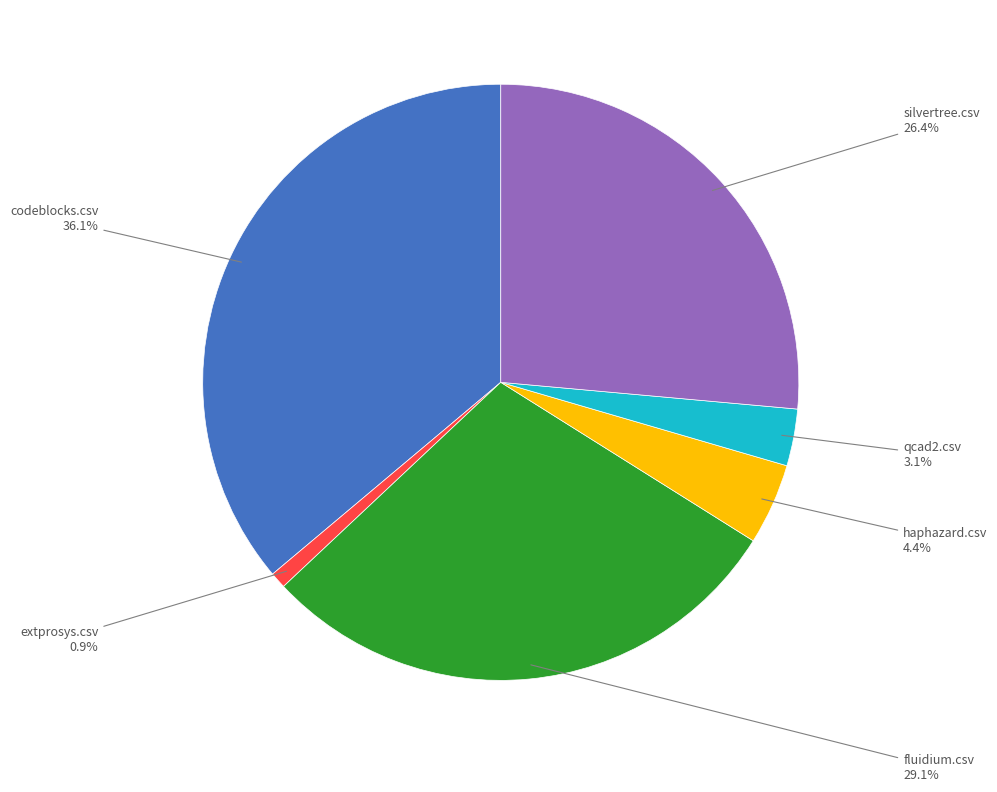

Is there any slice that represents more than half of the pie?

No